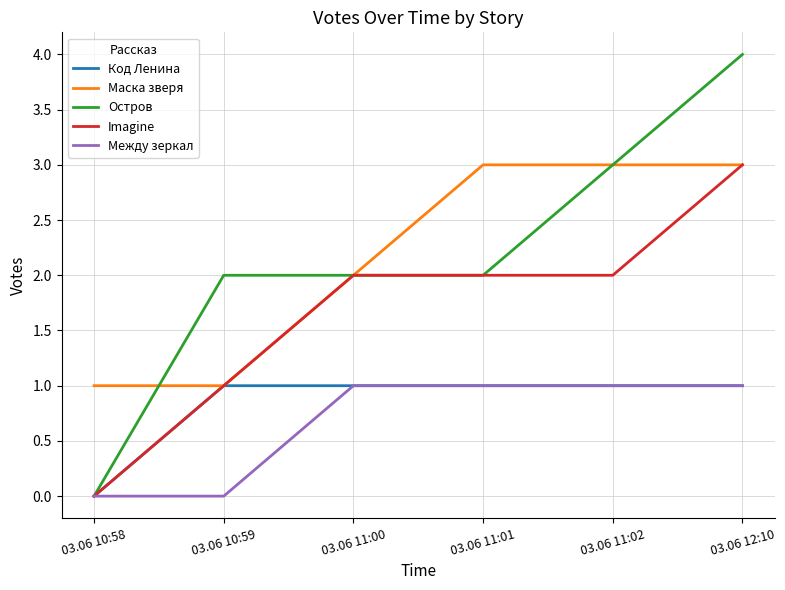

Does the chart display data point markers on the line(s)?

No